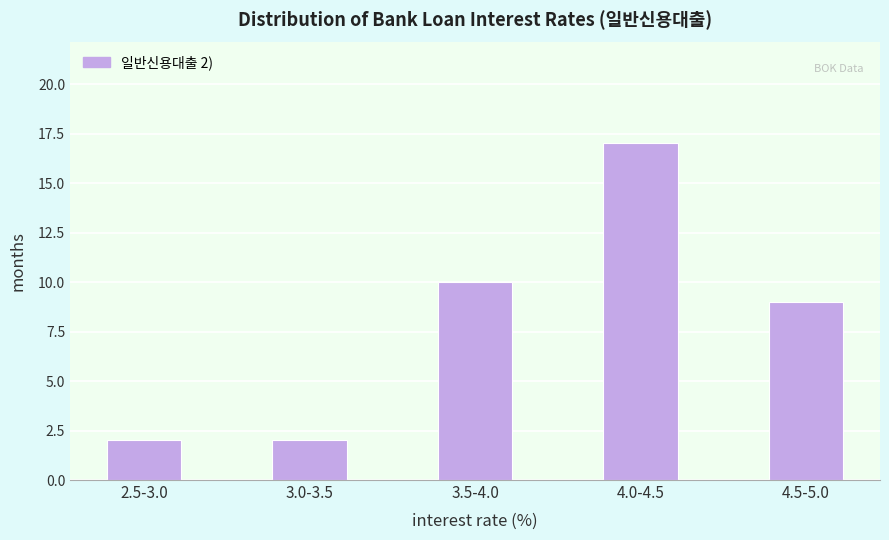

Reading right to left, what are all the values shown in this chart?

9	17	10	2	2